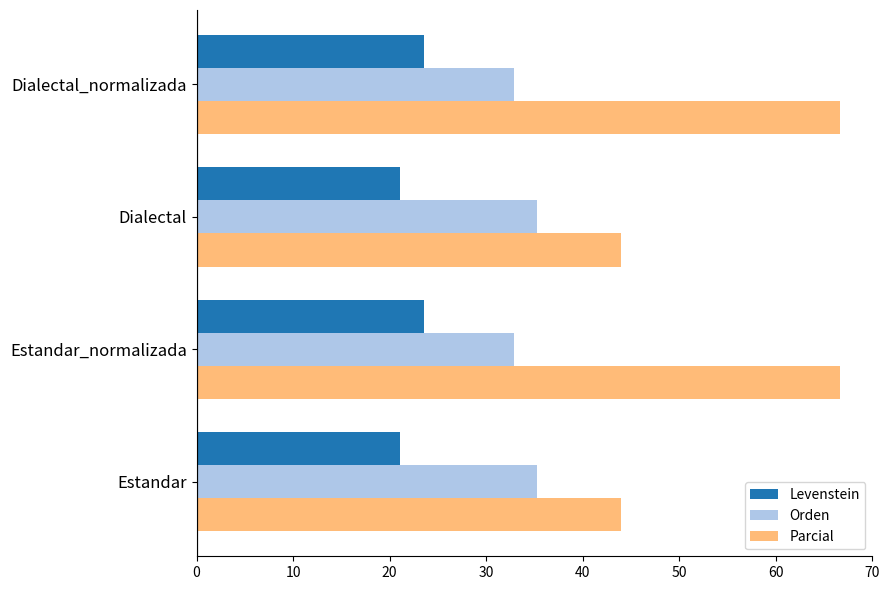

What is the total value across all series at Dialectal_normalizada?

123.0